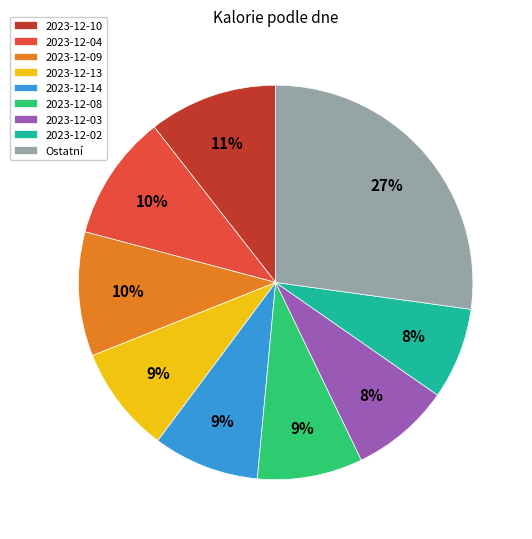

Does 2023-12-10 represent more than half of the total?

No